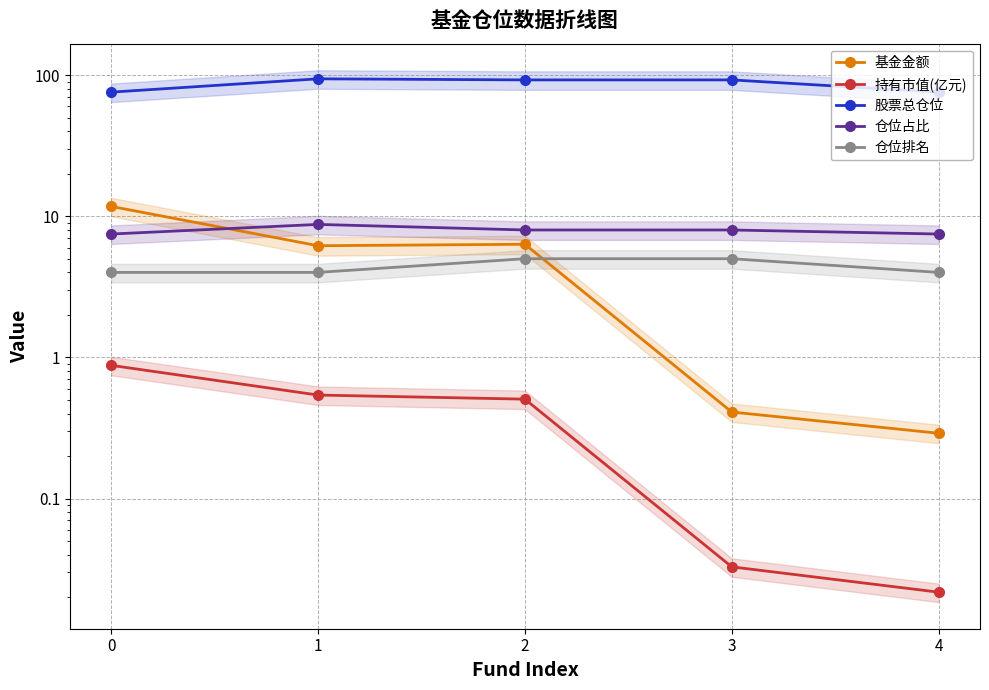

Reading left to right, list all the values displayed in this chart.

基金金额: 11.7	6.2	6.3	0.4	0.3
持有市值(亿元): 0.9	0.5	0.5	0.0	0.0
股票总仓位: 75.7	94.1	92.4	92.4	75.7
仓位占比: 7.5	8.8	8.0	8.0	7.5
仓位排名: 4.0	4.0	5.0	5.0	4.0